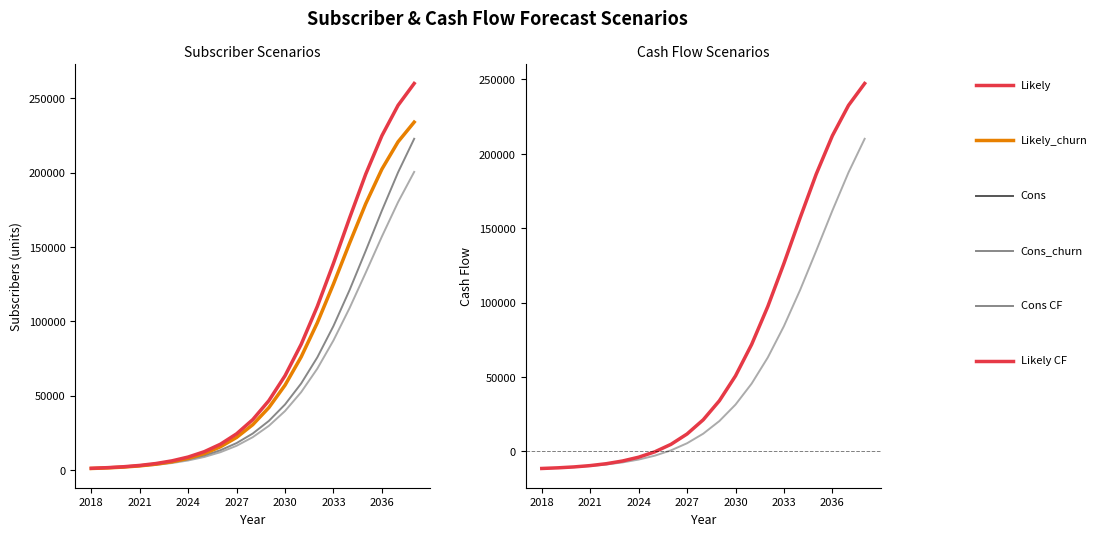

Does the chart have visible grid lines?

No